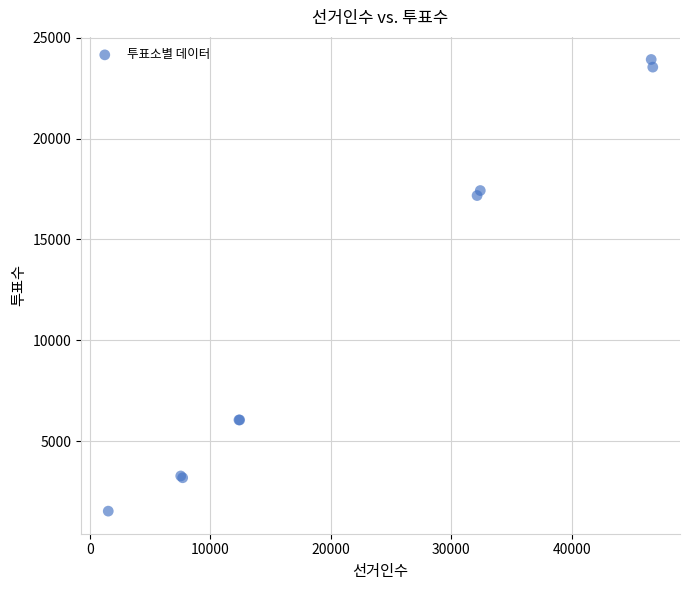

What Y value in the scatter plot is closest to 12726?

17175.9